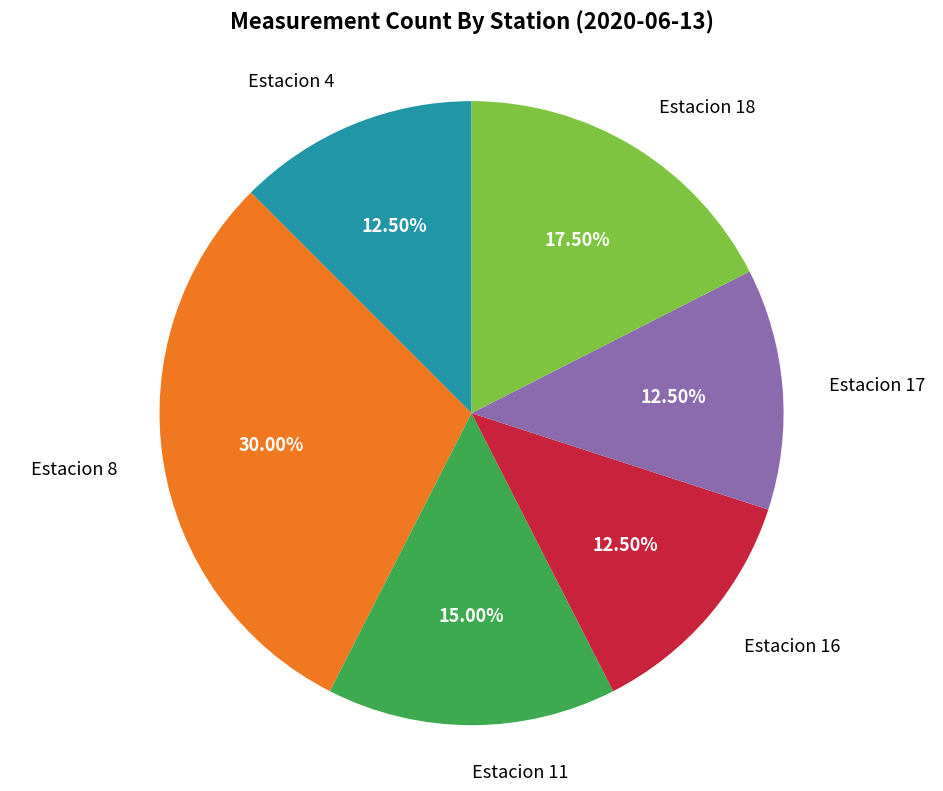

What is the largest slice in the pie chart?

Estacion 8